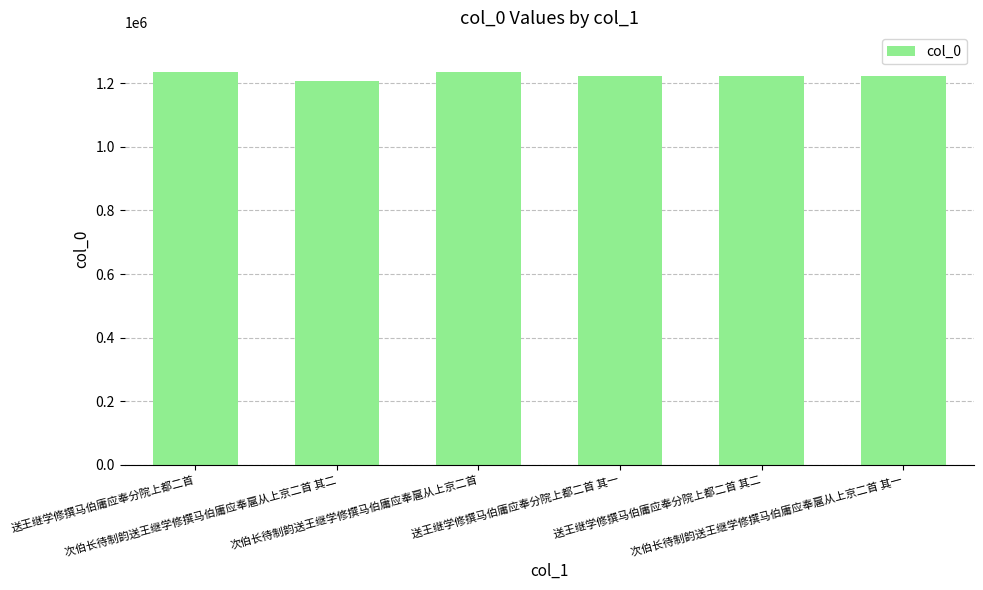

What is the difference between the values at 送王继学修撰马伯庸应奉分院上都二首 其二 and 次伯长待制韵送王继学修撰马伯庸应奉扈从上京二首 其二?

16548